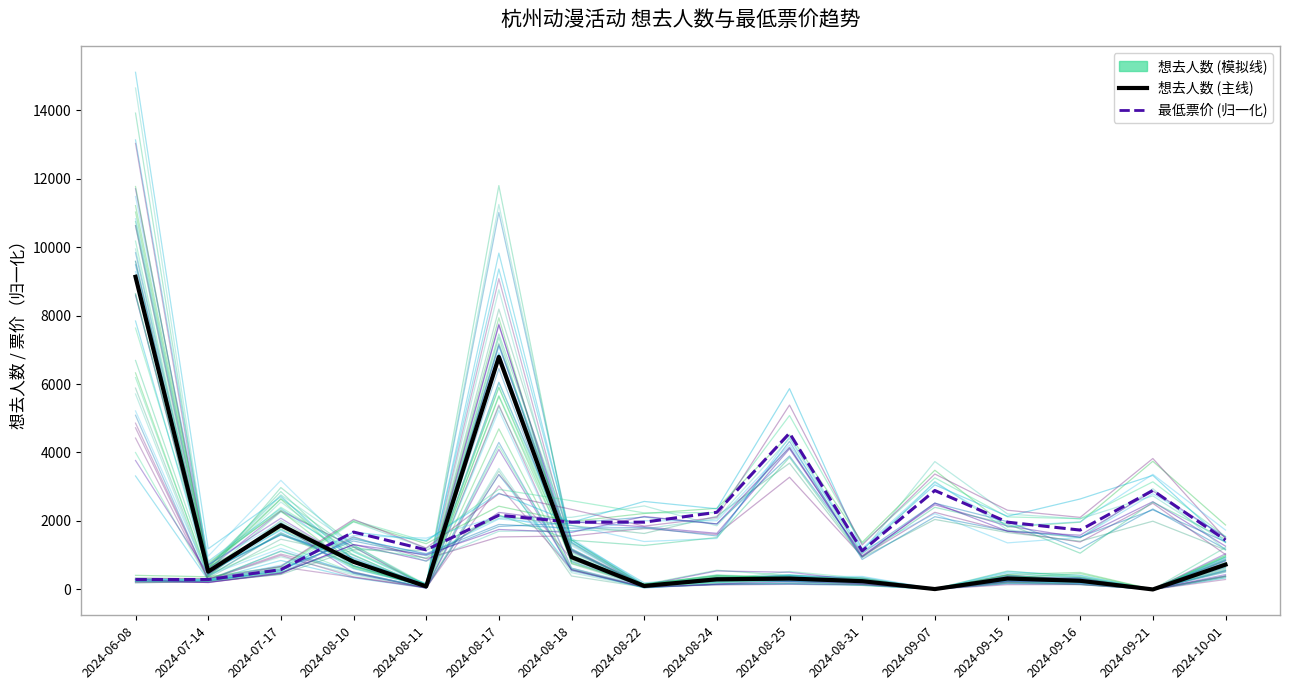

Reading left to right, list all the values displayed in this chart.

想去人数 (模拟): 10173.4	455.6	2265.7	1009.3	66.8	5664.4	1019.8	101.6	311.2	288.5	297.7	13.3	340.4	325.5	0.0	654.1
想去人数 (均值): 9132.0	521.0	1877.0	808.0	90.0	6790.0	945.0	102.0	296.0	319.0	241.0	11.0	319.0	252.0	0.0	724.0
最低票价 (归一化): 289.0	289.0	578.0	1676.1	1155.9	2167.4	1965.1	1965.1	2254.1	4566.0	1127.1	2889.9	1965.1	1733.9	2889.9	1442.0